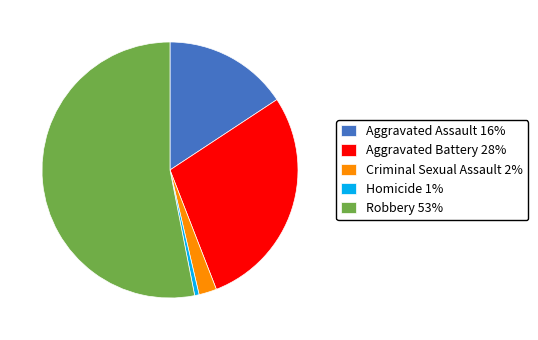

The Aggravated Battery slice represents 22% of the pie. True or false?

False